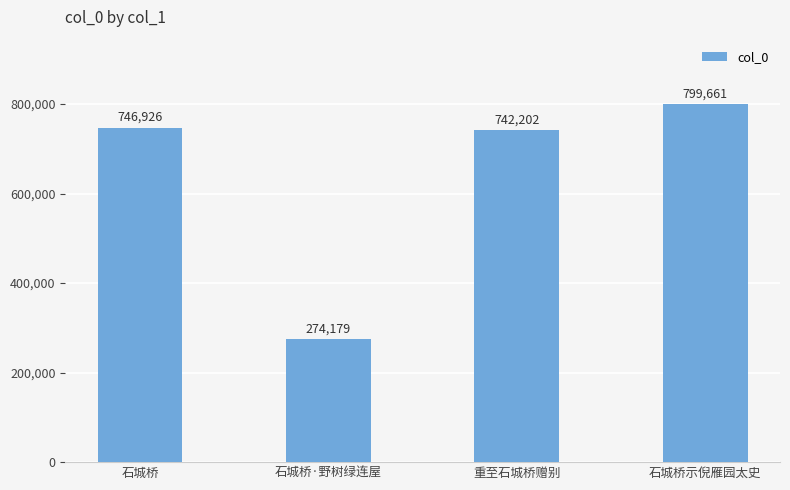

Approximately how many times larger is the value at 石城桥·野树绿连屋 compared to 石城桥?

0.4